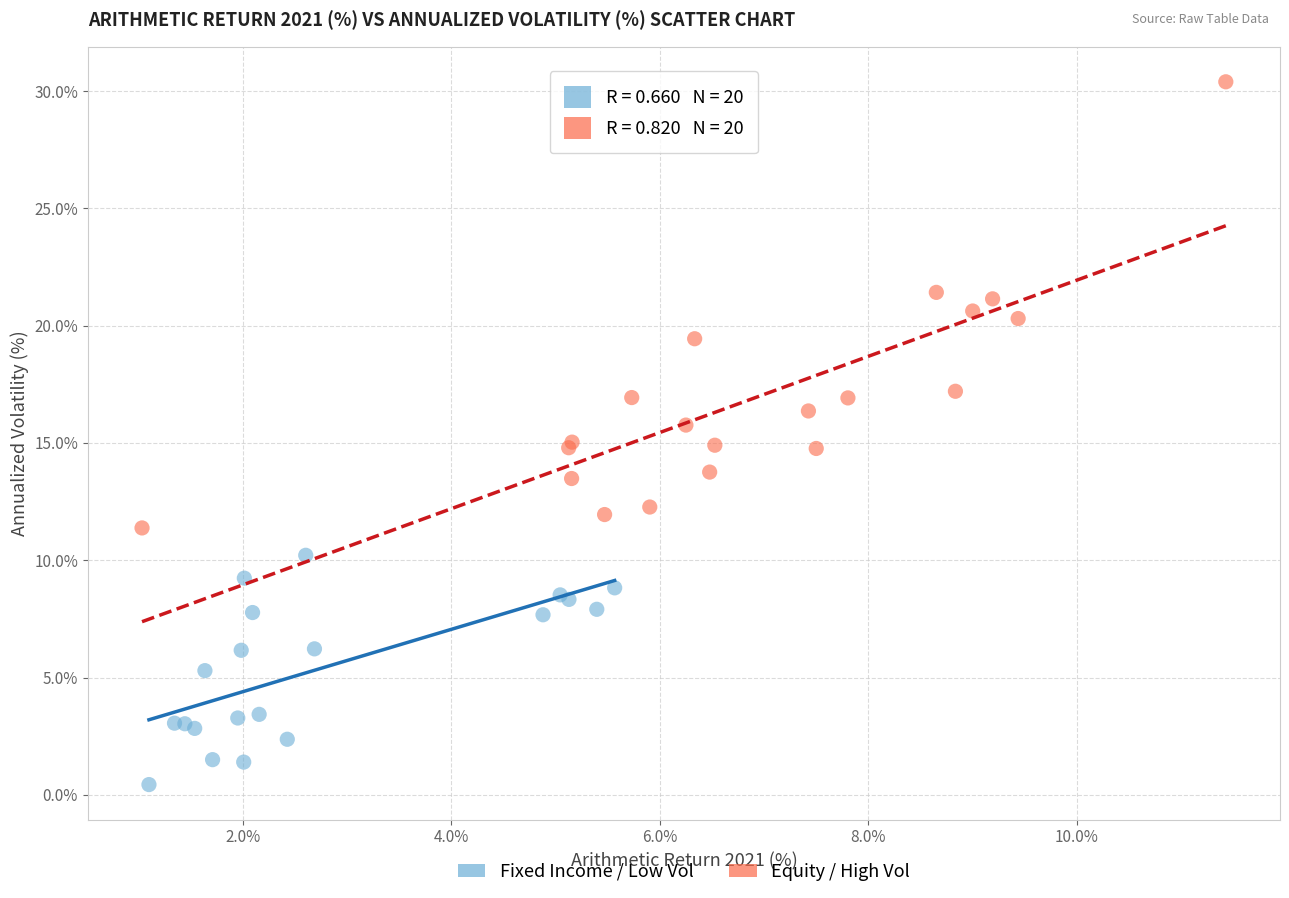

What are all the series names shown in the legend?

Fixed Income / Low Vol, Equity / High Vol